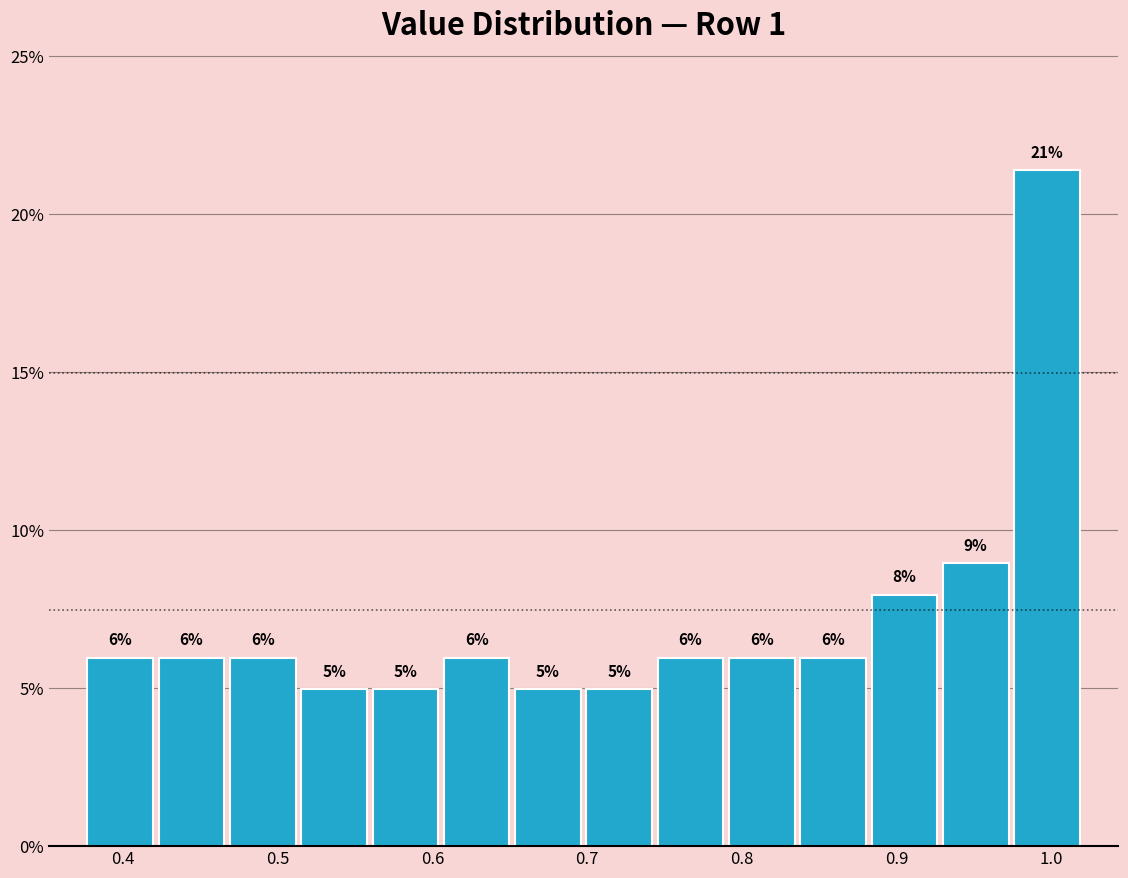

Over which range of the x-axis is the bar tallest?

0.97 to 1.02